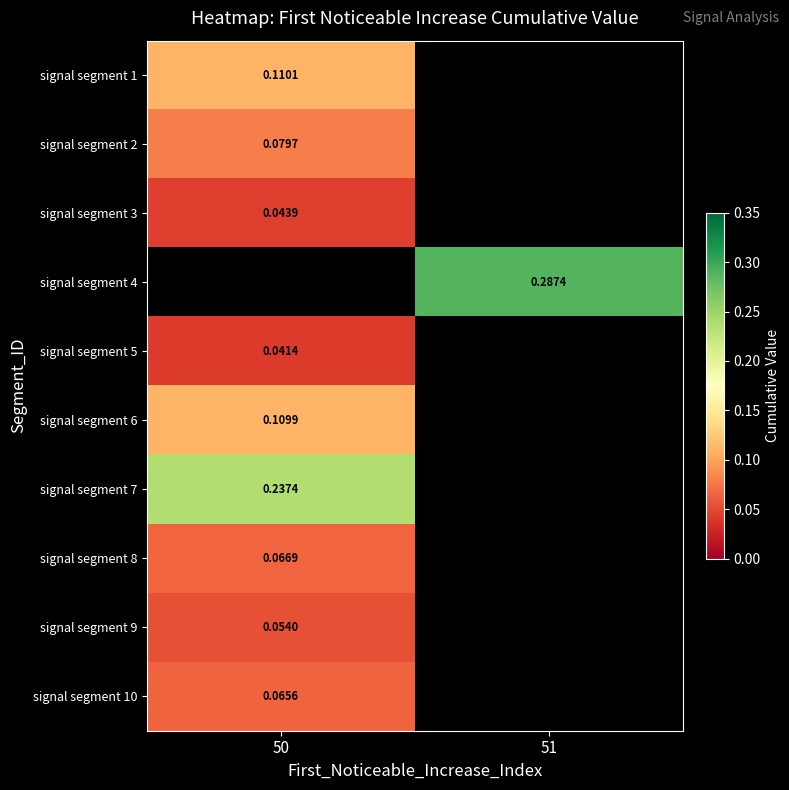

Between 50 and 51, which is larger?

51